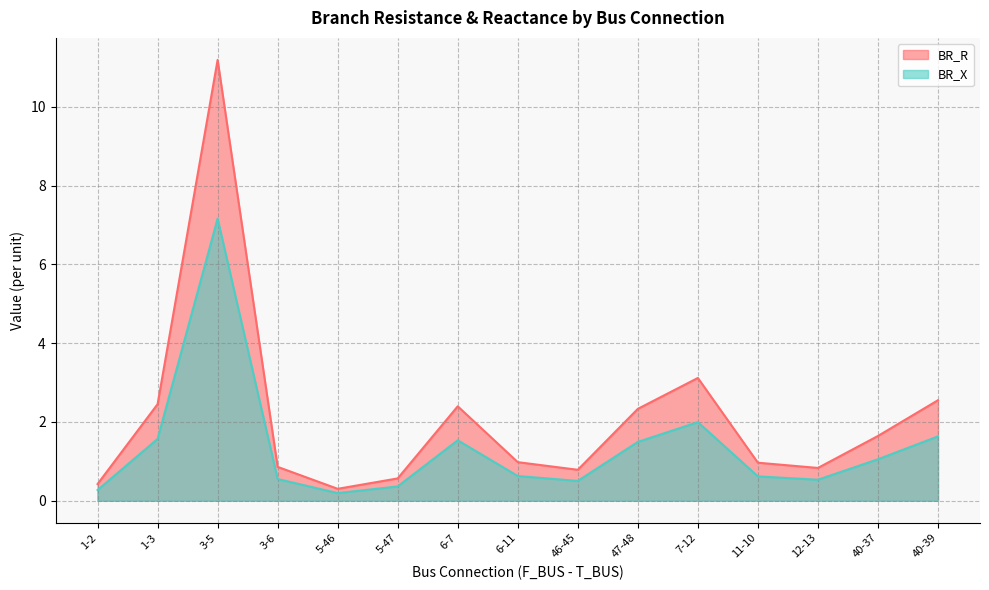

Is it true that BR_R equals 0.2 at 12-13?

False